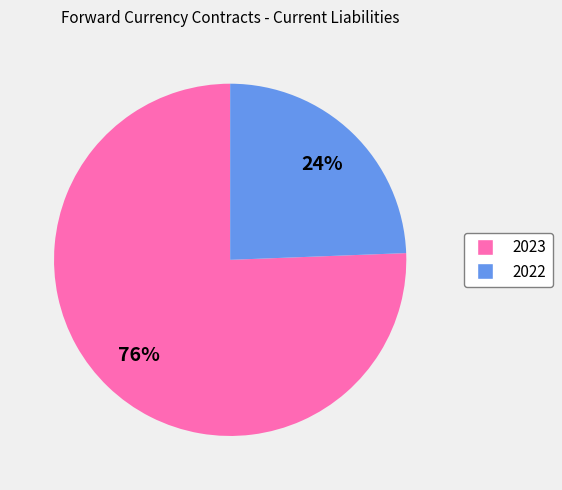

Is the sum of 2023 and 2022 greater than half?

Yes